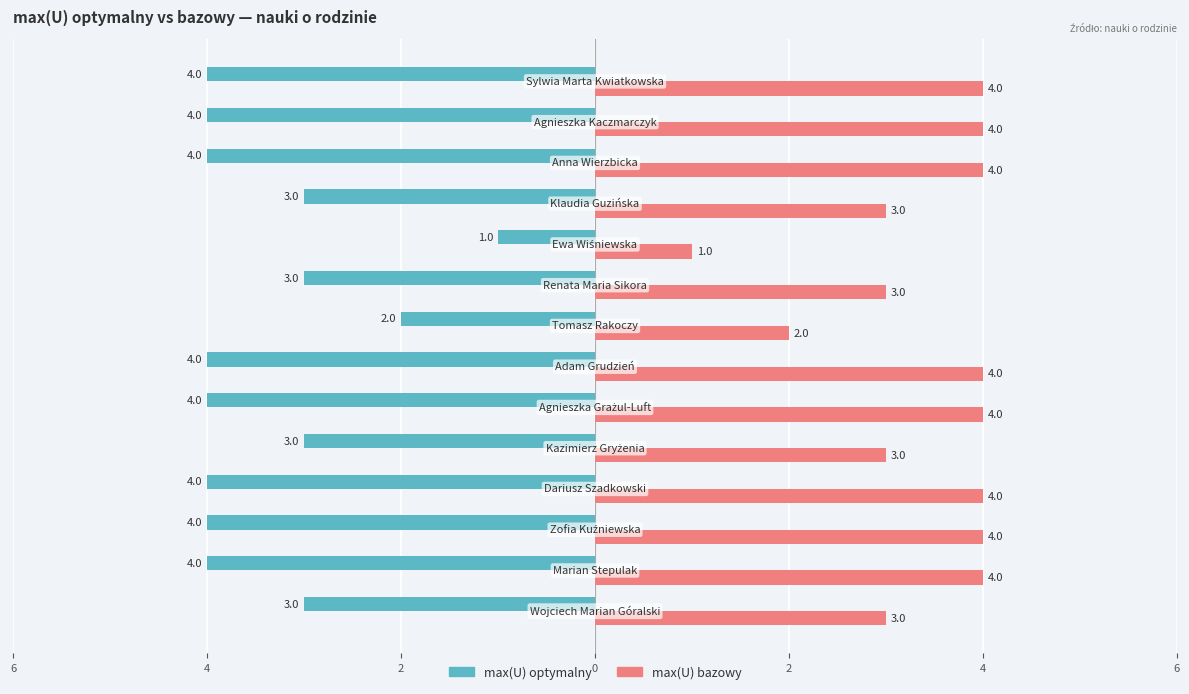

Are the bars horizontal?

Yes